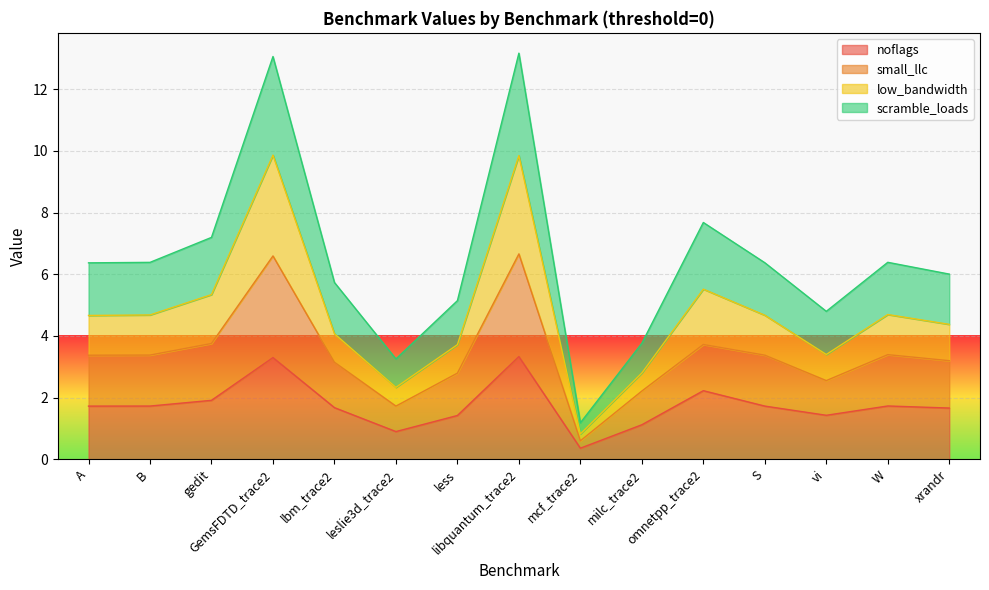

True or false: noflags has more than 1 interior local peaks.

True